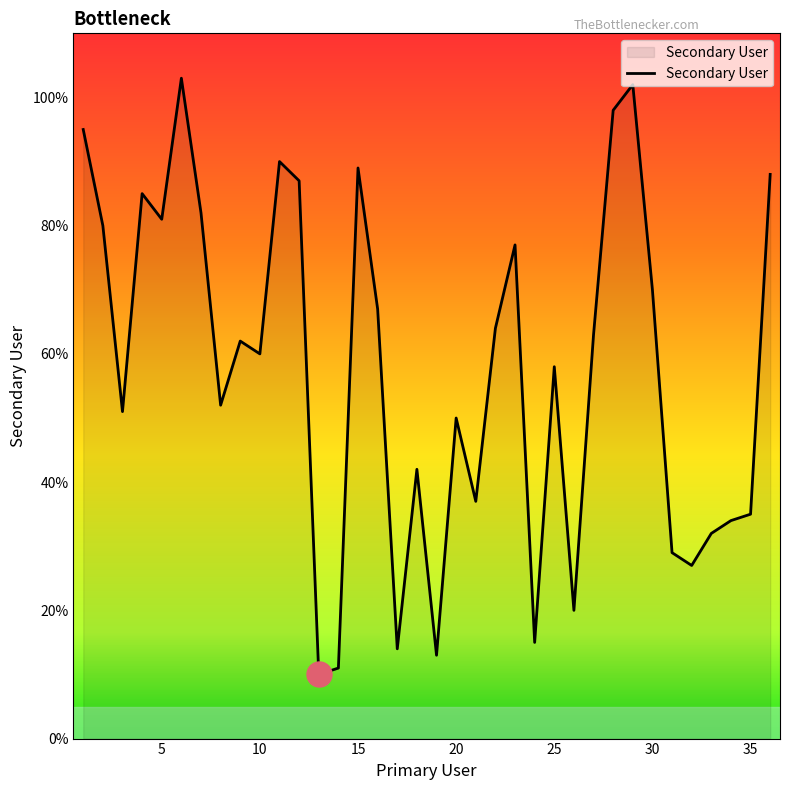

What is the greatest value displayed?

103